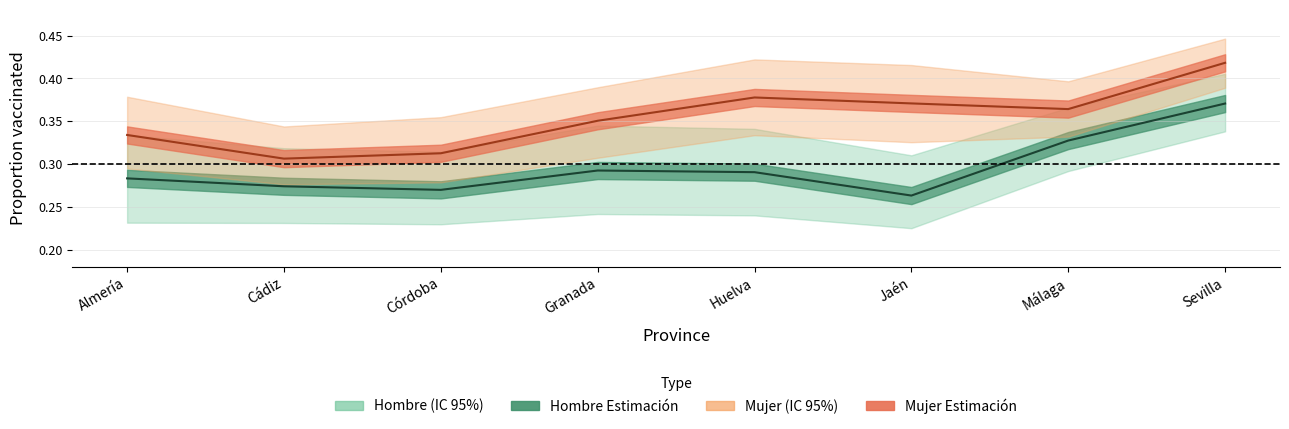

What position from the left is Almería?

1